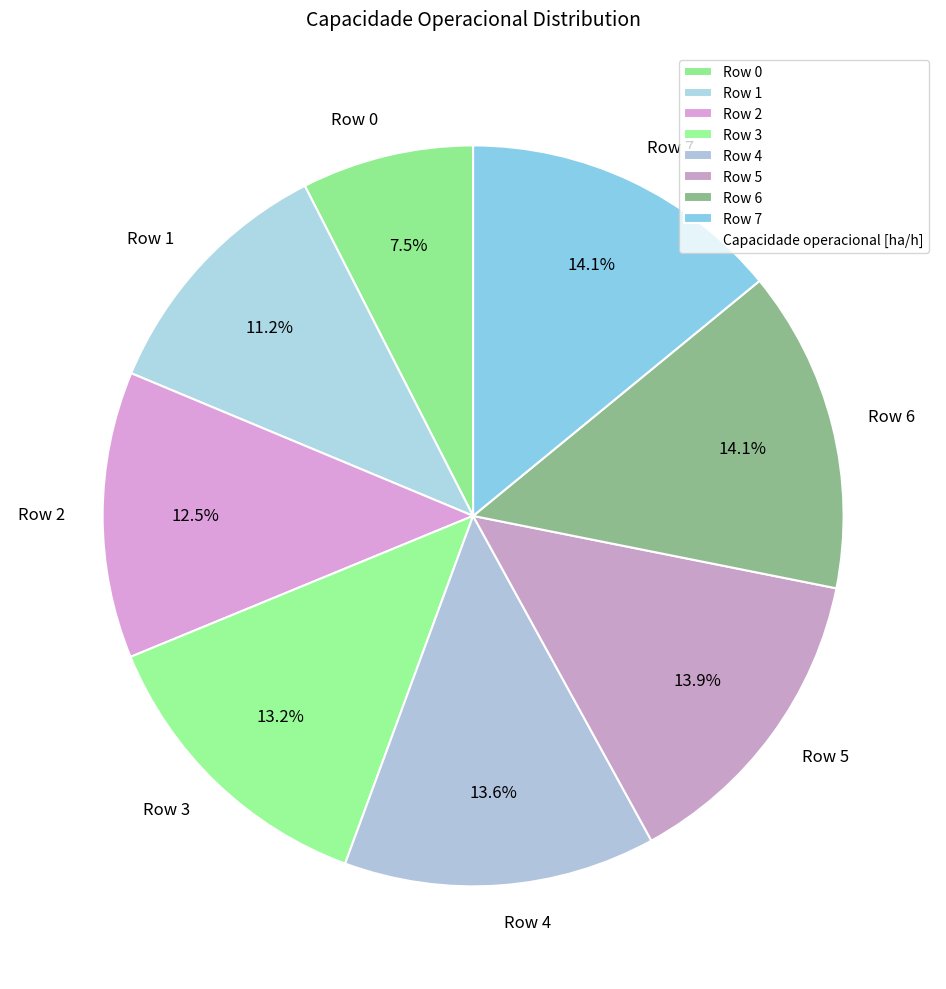

Approximately how many times larger is the value at Row 4 compared to Row 7?

1.0